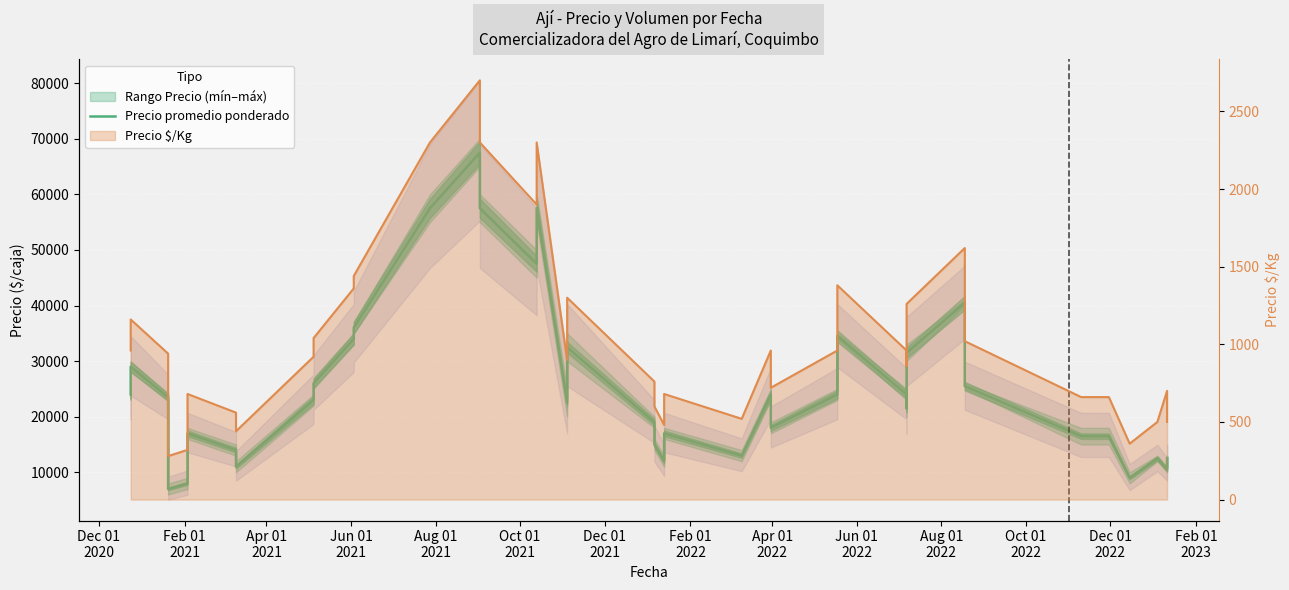

Reading left to right, list all the values displayed in this chart.

24000	29000	23500	7000	8000	17000	14000	11000	23000	26000	34000	36000	57500	67500	57500	47500	57500	22500	32500	19000	15000	12000	17000	13000	24000	18000	24000	34500	24000	21500	31500	40500	30500	25500	16500	16500	9000	12500	10500	12500